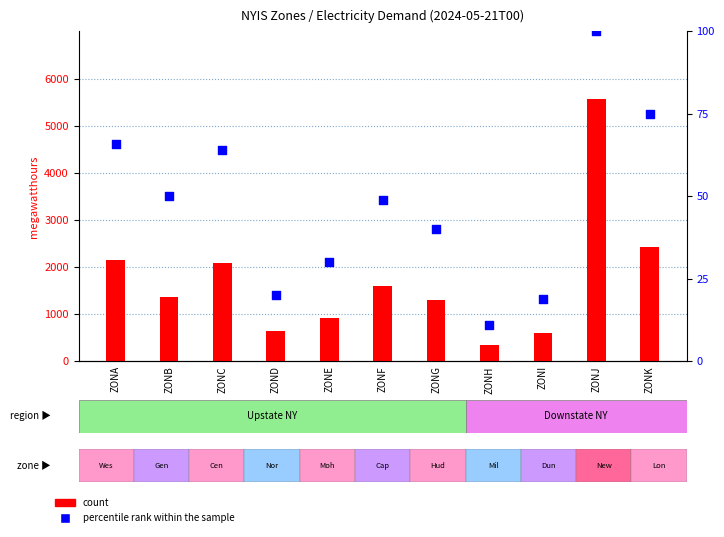

Which series reaches the maximum Y coordinate?

count